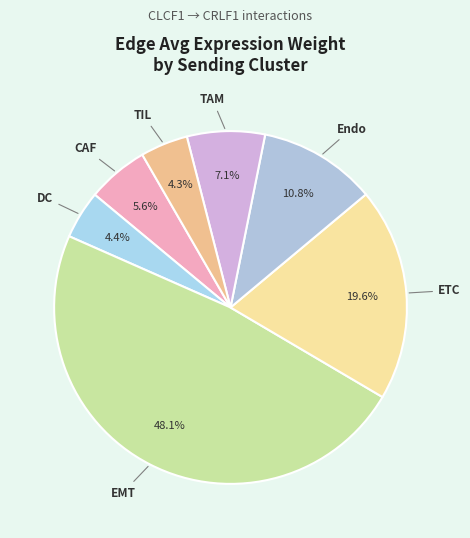

Count the number of slices in the pie.

7